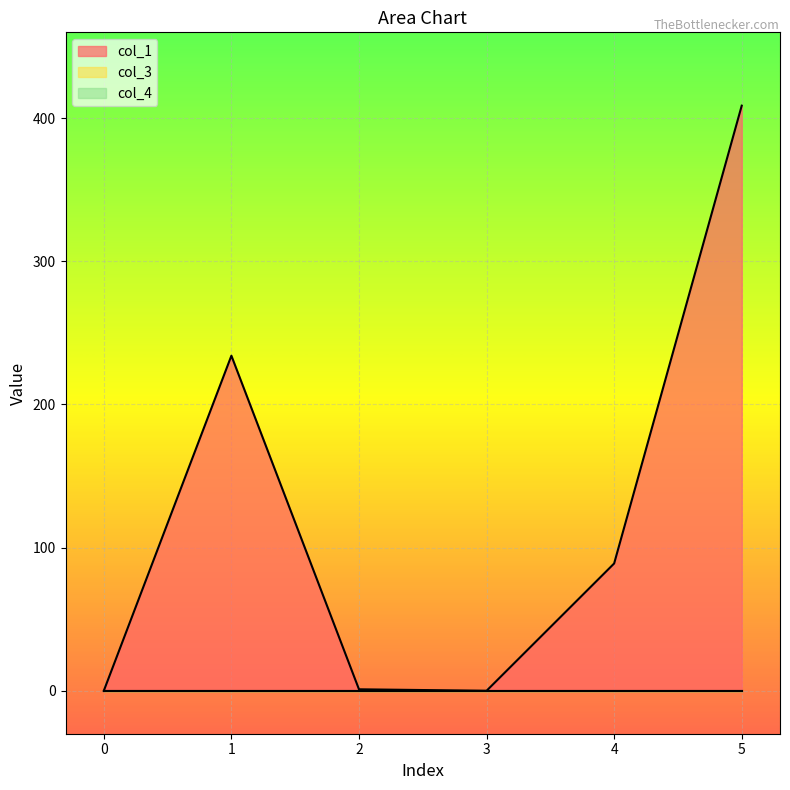

True or false: col_3 and col_1 cross at least once.

False